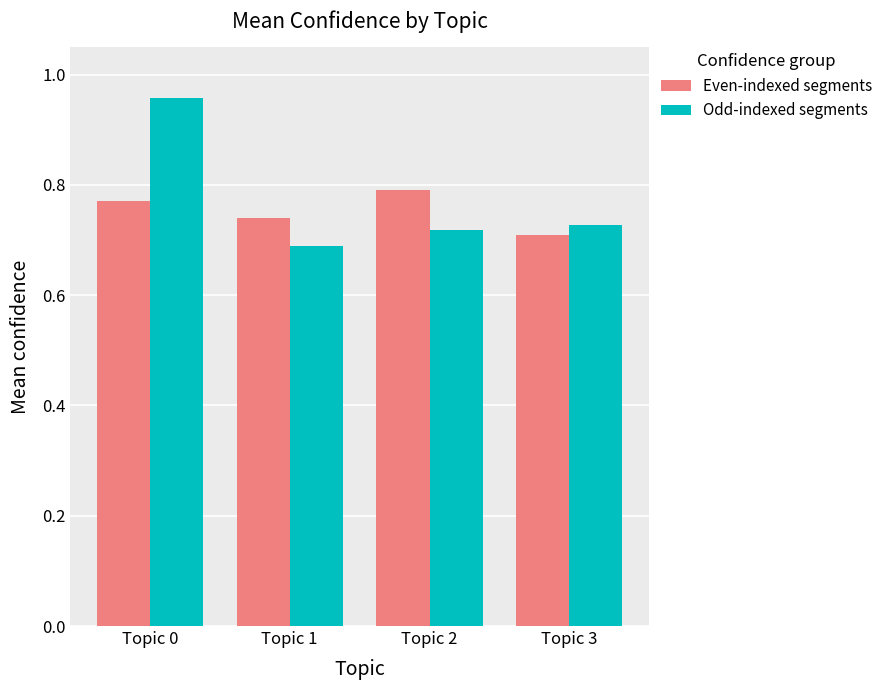

Are the bars grouped side by side (vs. stacked)?

Yes